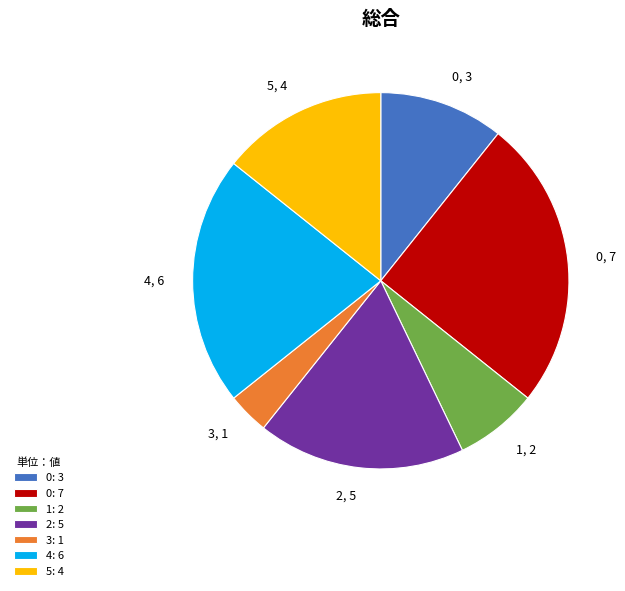

The 5, 4 slice represents 2% of the pie. True or false?

False